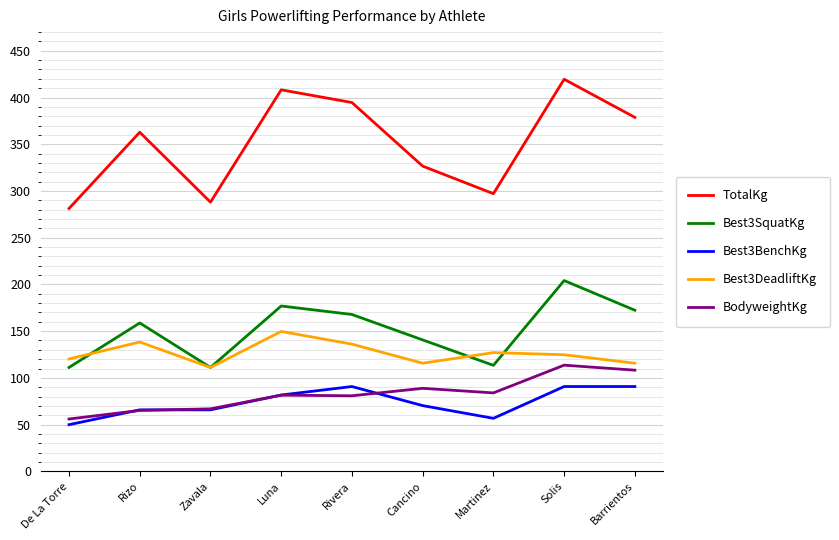

At which category is the sum across all series the highest?

Solis